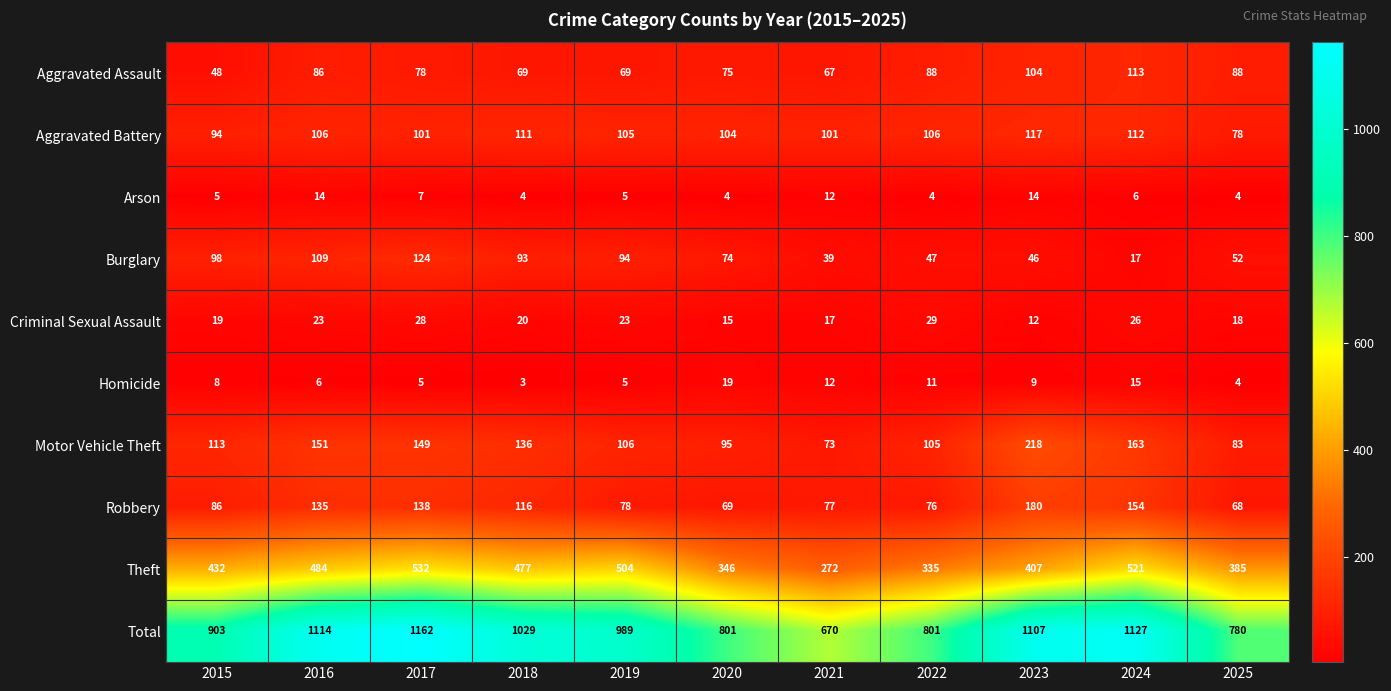

What is the difference between the maximum and minimum values in the Homicide series?

16